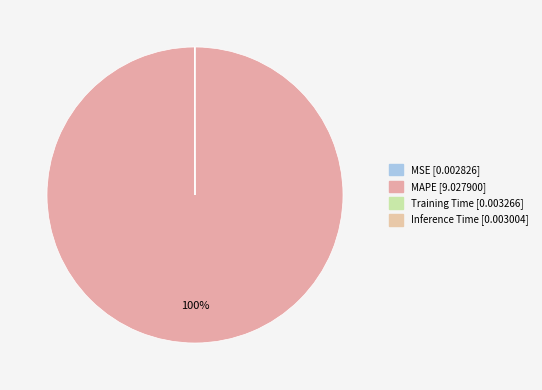

Does any single category account for the majority?

Yes